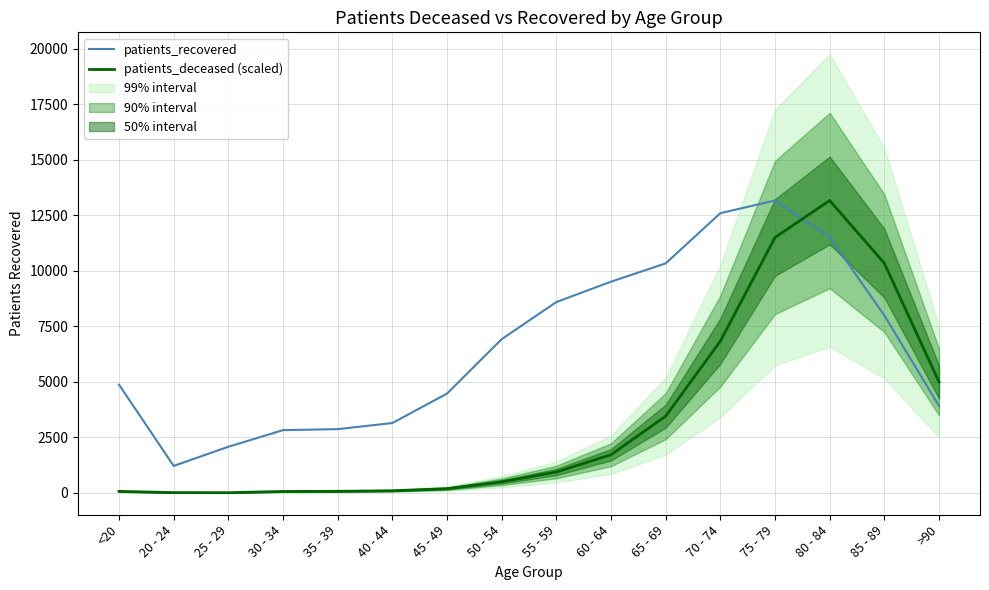

What is the difference between the patients_deceased (scaled) values at 75 - 79 and 50 - 54?

10995.3